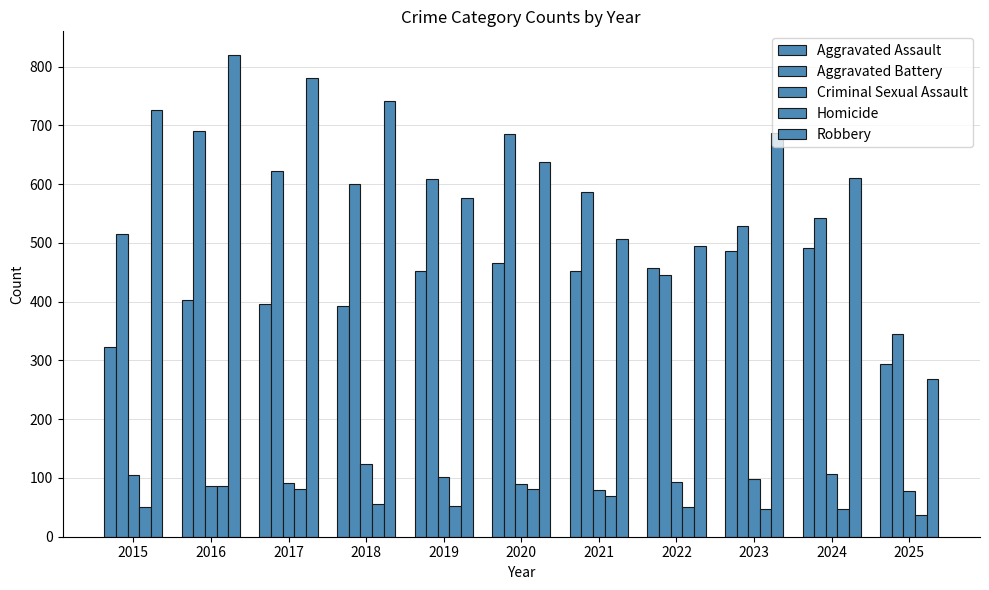

Are the bars horizontal?

No